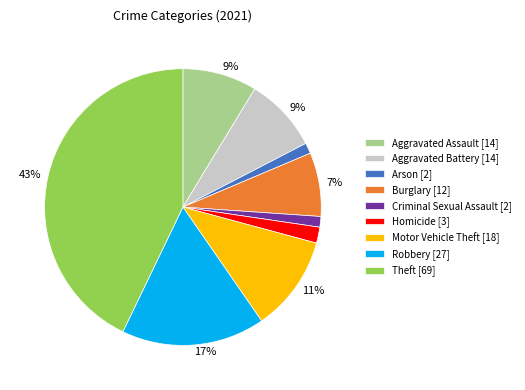

Does any single category account for the majority?

No